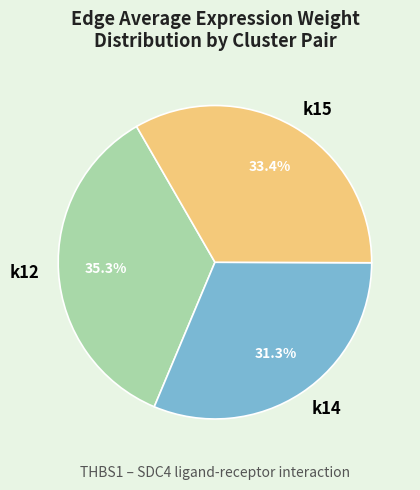

Rank the categories by value from lowest to highest.

k14, k15, k12